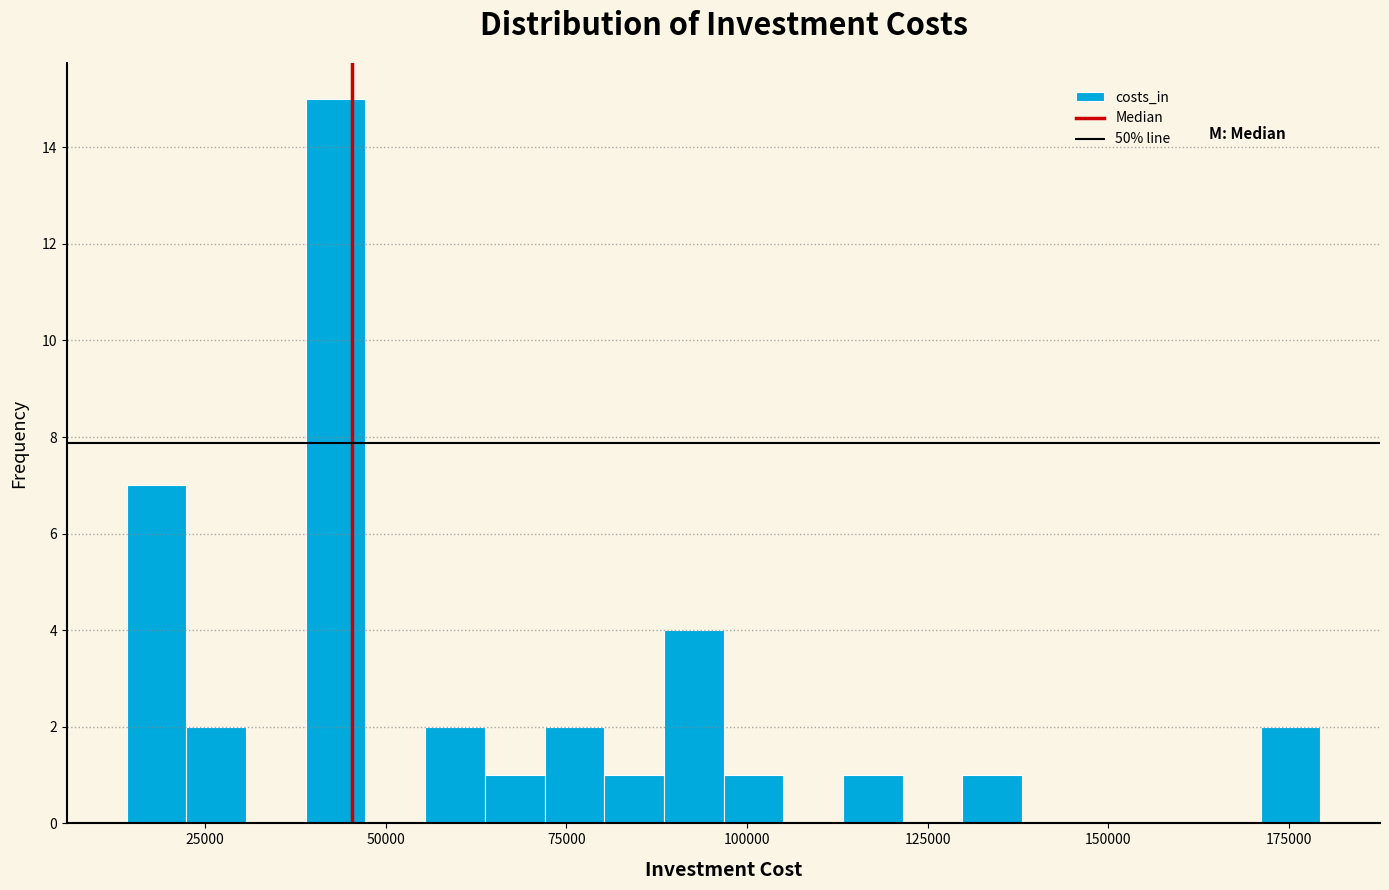

Around what value on the x-axis is the tallest bar? Give the approximate position of its centre, as read against the axis.

45000